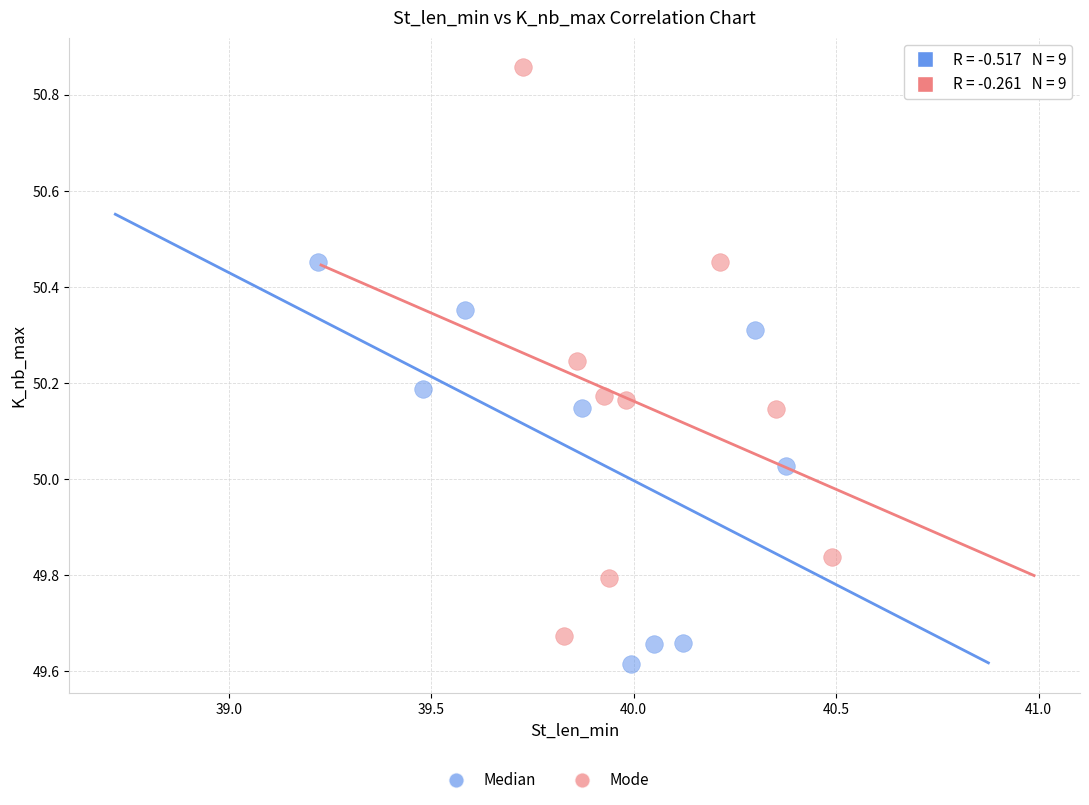

Which series reaches the maximum Y coordinate?

Mode